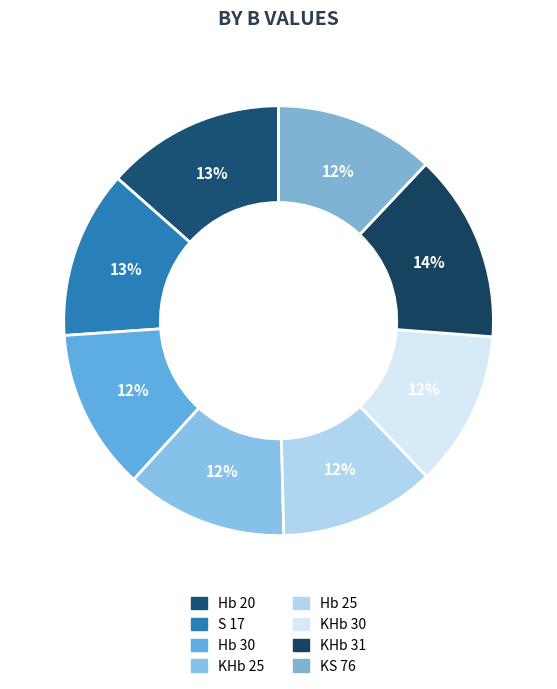

What is the change in value from KHb 31 to KS 76?

-2.2